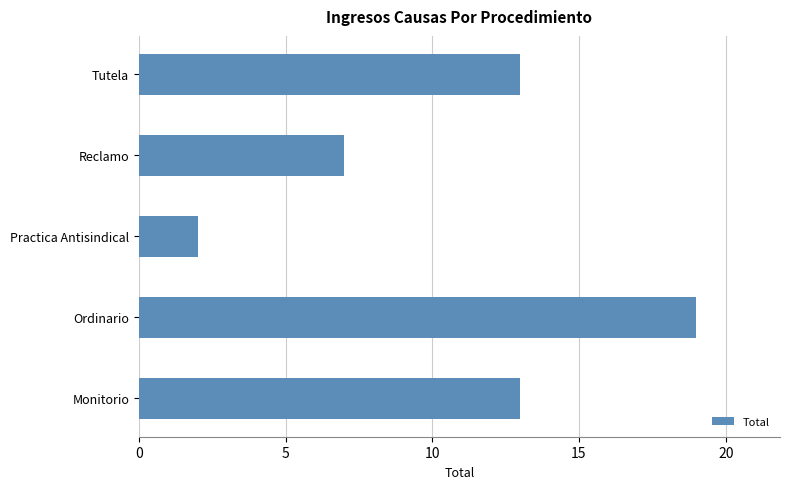

What is the greatest value displayed?

19